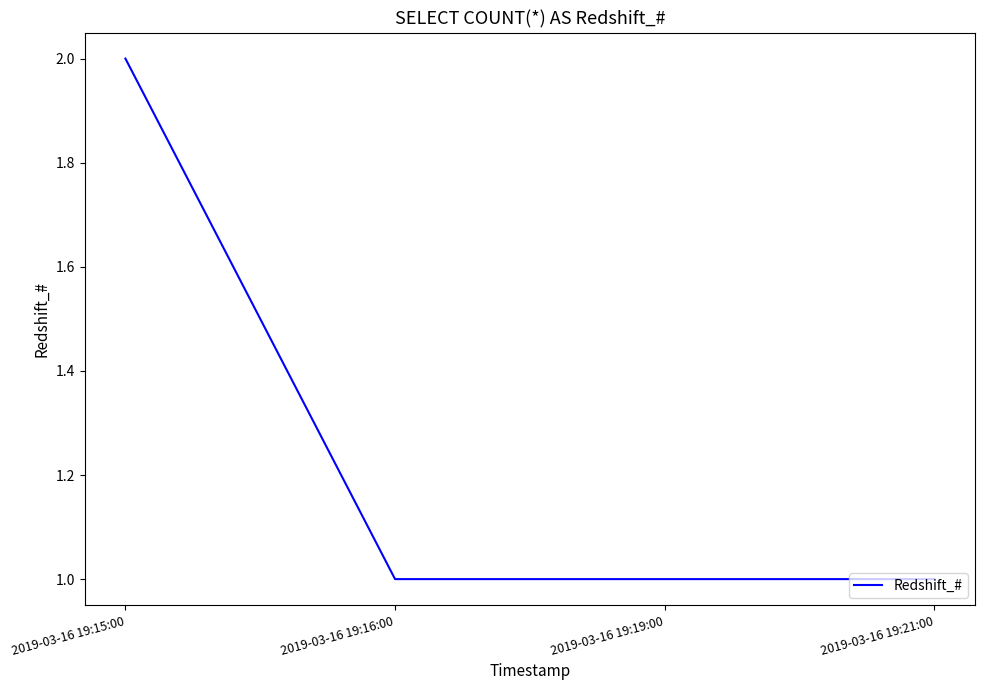

Between 2019-03-16 19:15:00 and 2019-03-16 19:16:00, which is larger?

2019-03-16 19:15:00